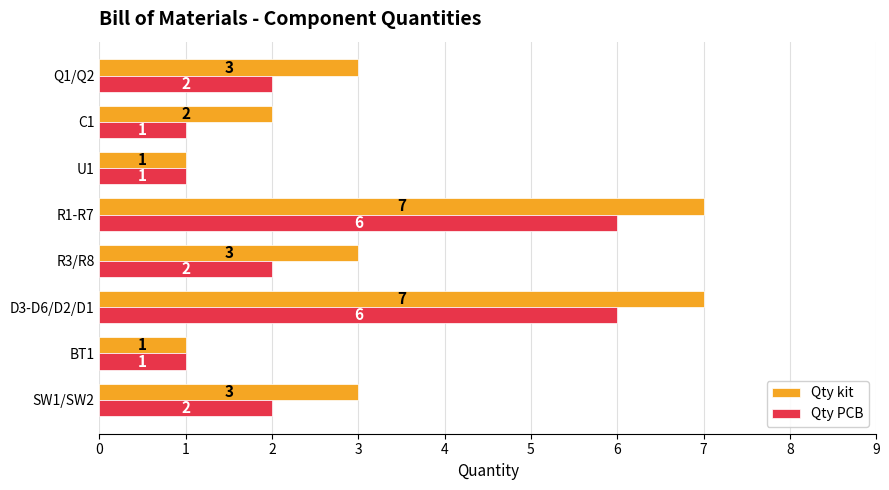

What is the difference between the second highest and minimum values in the Qty kit series?

6